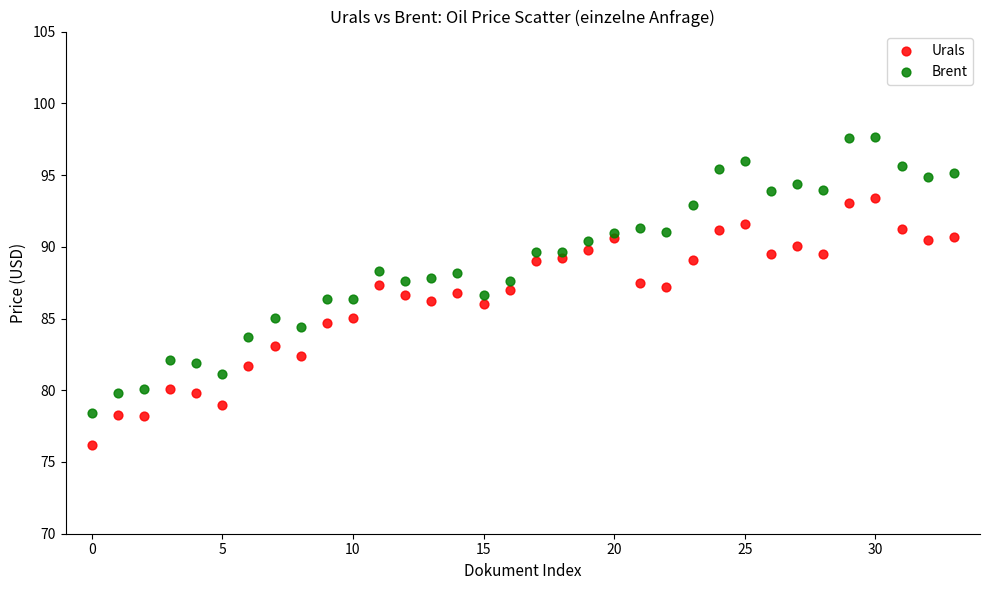

Which series contains the lowest Y value?

Urals